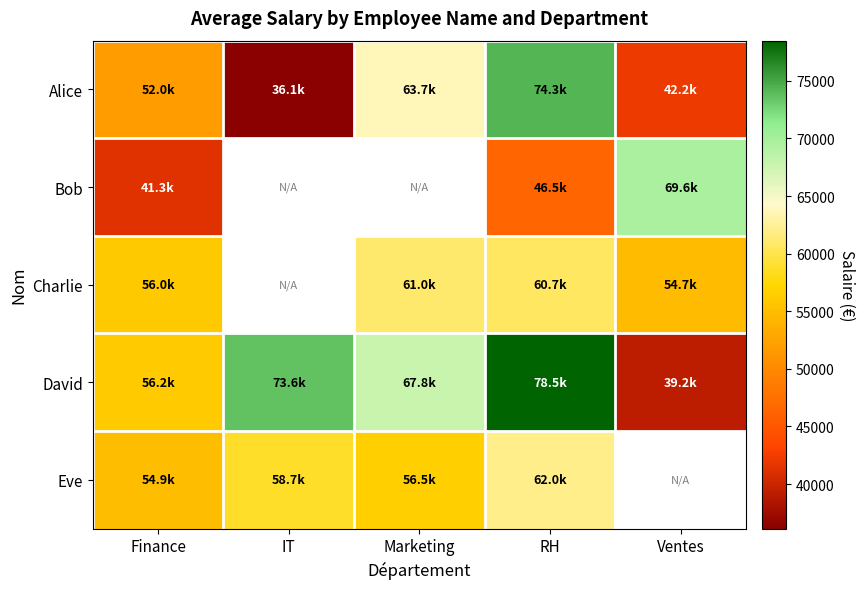

At how many categories does at least one series exceed 70353?

2